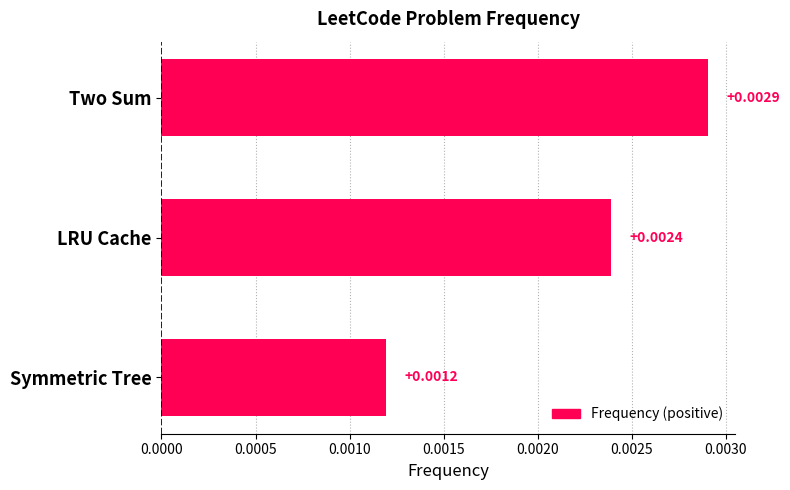

Which category has the lowest value across all series?

Symmetric Tree